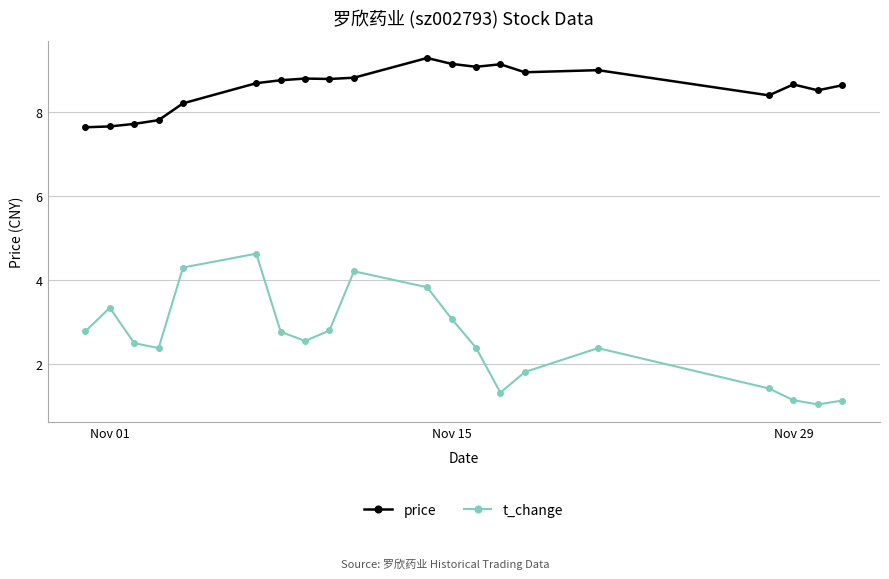

What is the greatest value displayed?

9.3